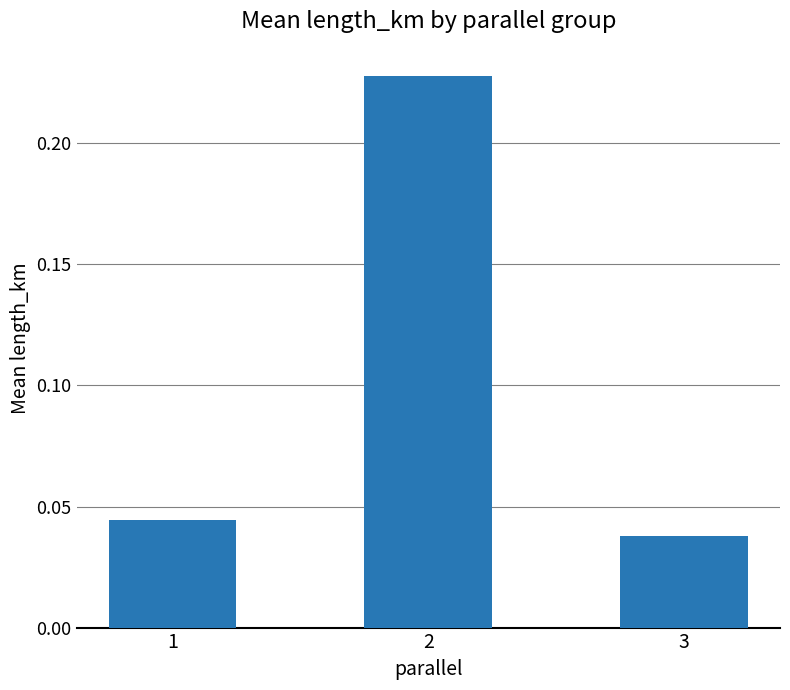

Is it true that the value at 2 is 0.1?

False